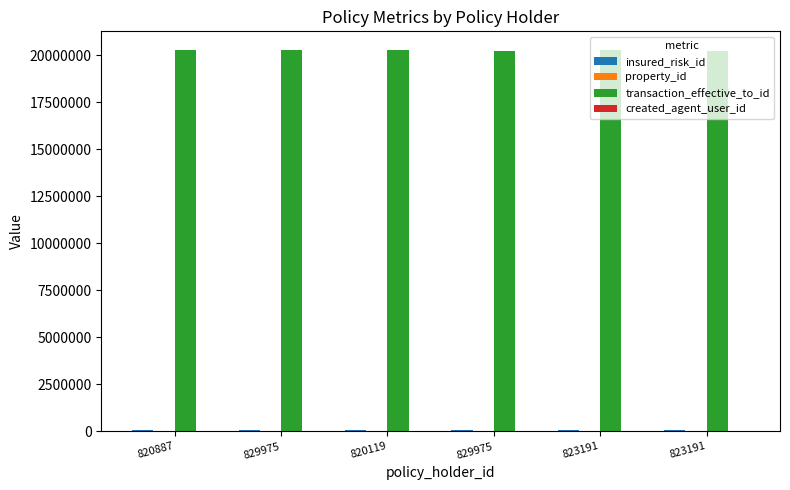

Which category has the highest value in the property_id series?

820887